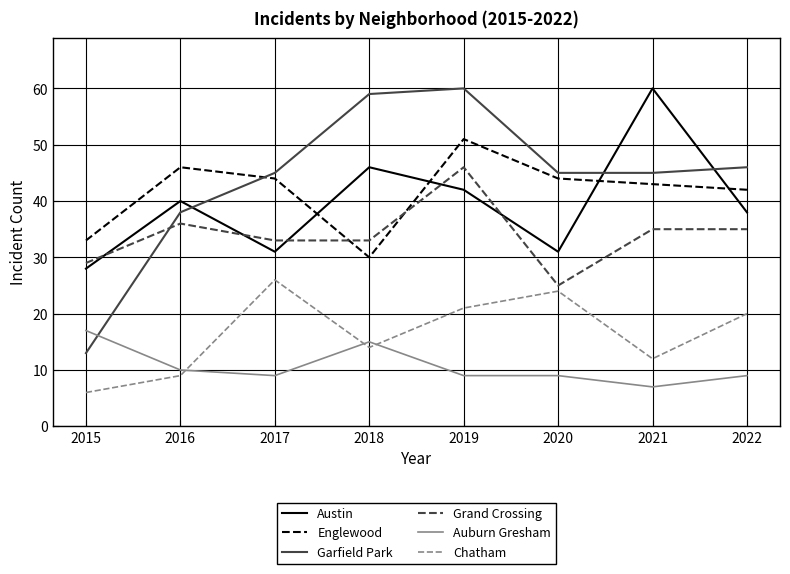

Reading right to left, extract all data points from this chart.

Austin: 2022=38	2021=60	2020=31	2019=42	2018=46	2017=31	2016=40	2015=28
Englewood: 2022=42	2021=43	2020=44	2019=51	2018=30	2017=44	2016=46	2015=33
Garfield Park: 2022=46	2021=45	2020=45	2019=60	2018=59	2017=45	2016=38	2015=13
Grand Crossing: 2022=35	2021=35	2020=25	2019=46	2018=33	2017=33	2016=36	2015=29
Auburn Gresham: 2022=9	2021=7	2020=9	2019=9	2018=15	2017=9	2016=10	2015=17
Chatham: 2022=20	2021=12	2020=24	2019=21	2018=14	2017=26	2016=9	2015=6